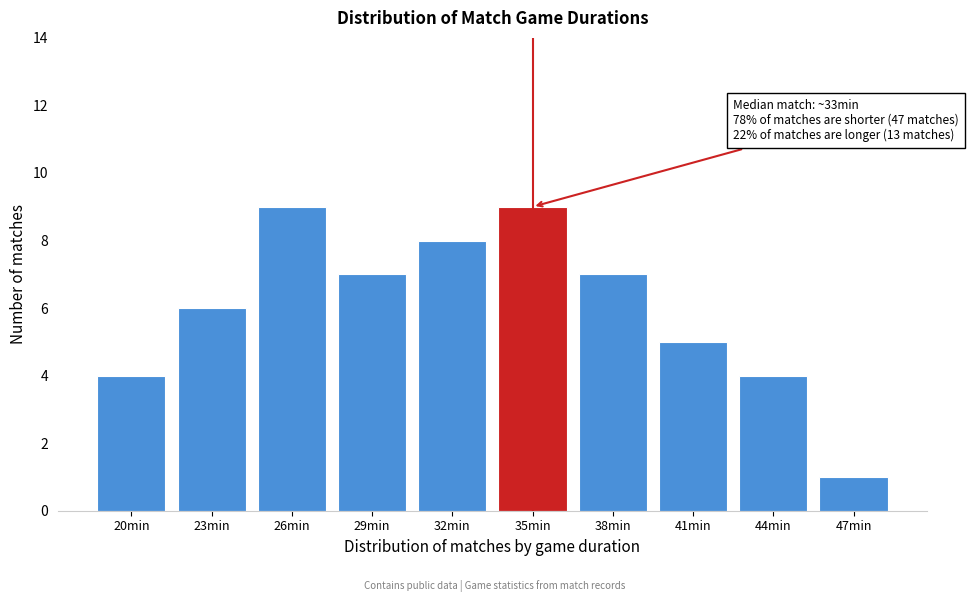

Reading right to left, extract all data points from this chart.

1	4	5	7	9	8	7	9	6	4